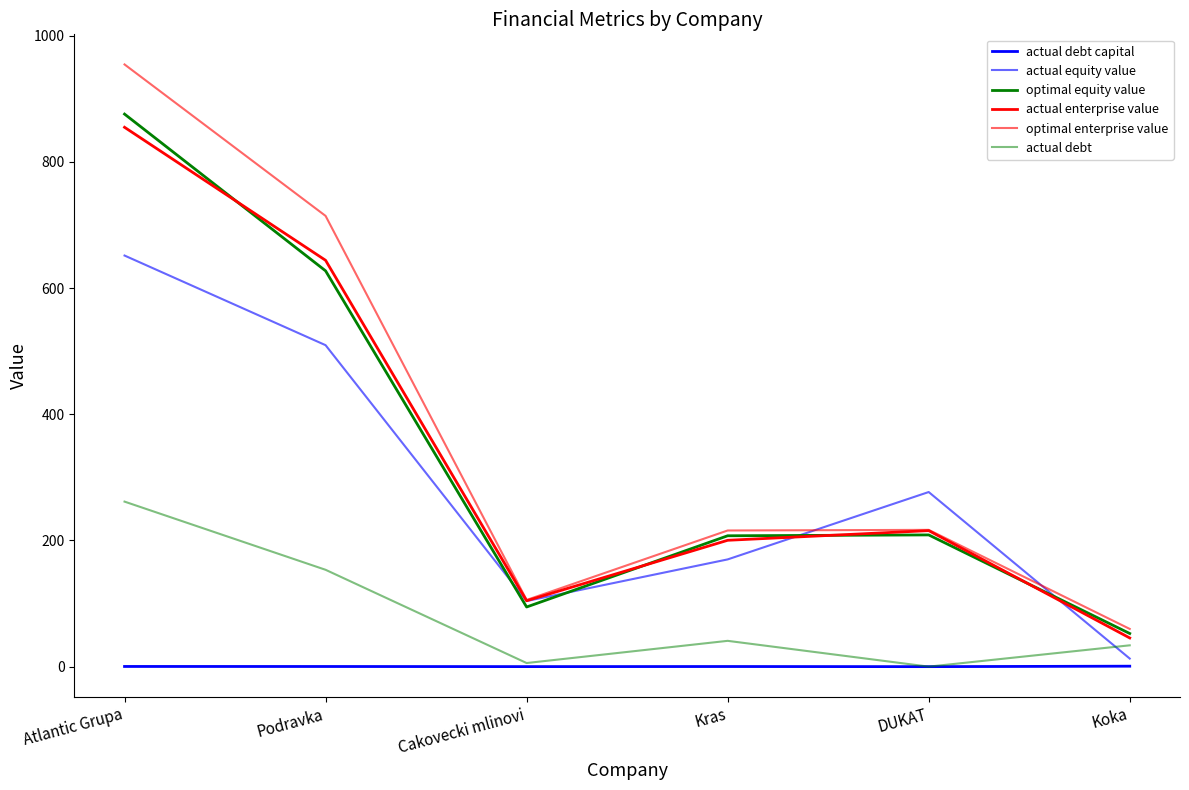

Between Kras and Koka, which series saw the biggest shift?

actual equity value